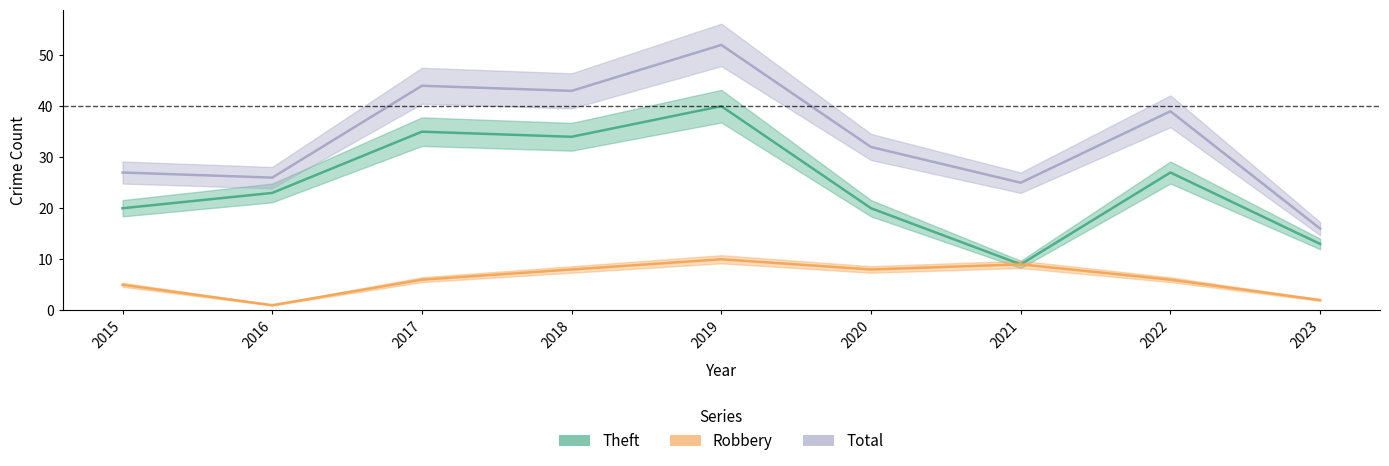

True or false: Robbery has a value of 6 at 2022.

True